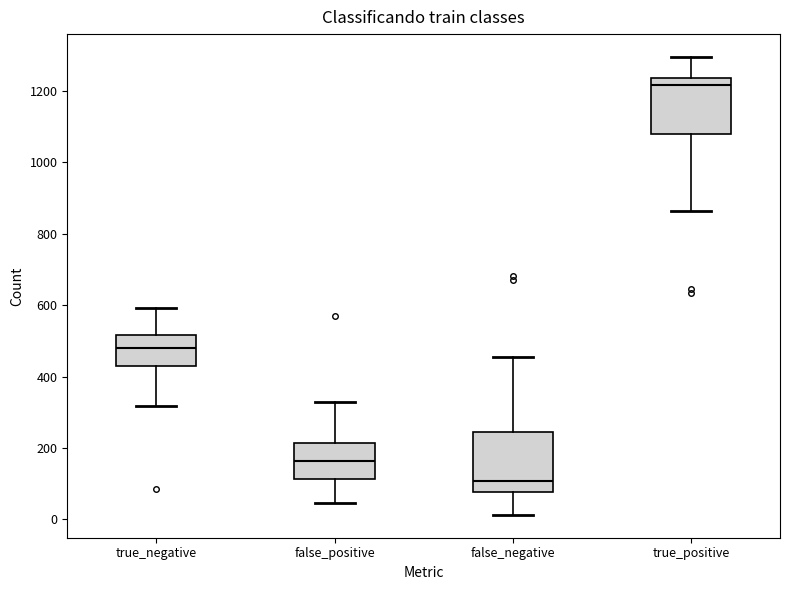

Where is the upper edge of the box for false_positive on the y-axis? The values are not printed on the chart, so give them approximately, as read against the axis.

220